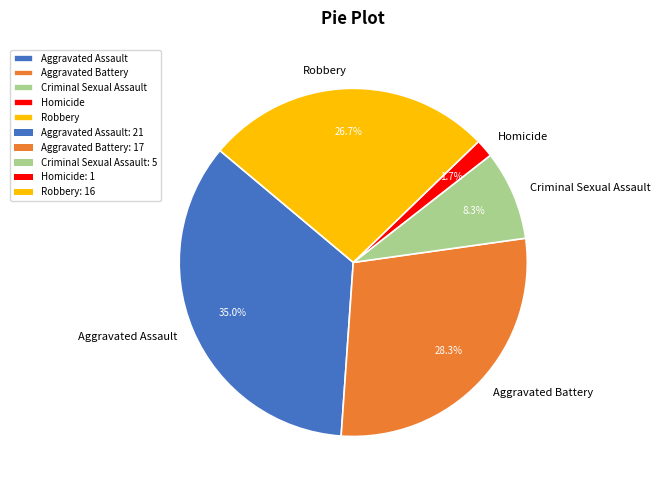

The Aggravated Battery slice represents 28% of the pie. True or false?

True